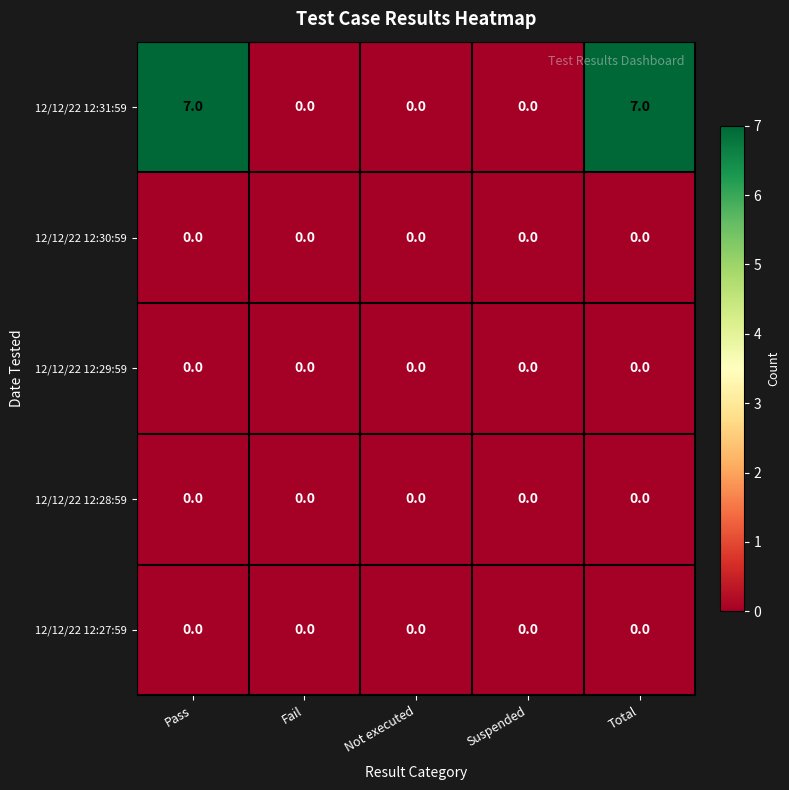

The 12/12/22 12:28:59 series shows 0 at Not executed. True or false?

True